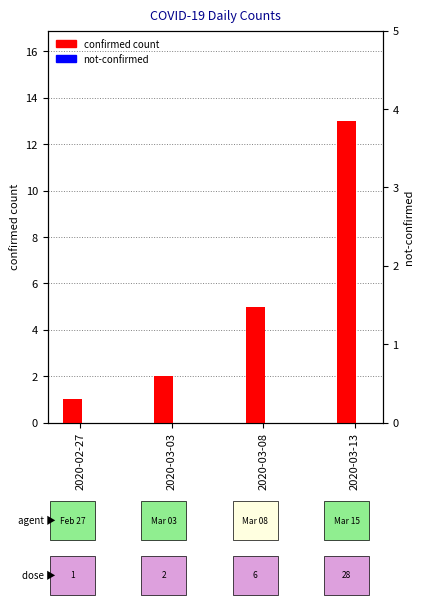

The not-confirmed series shows 0 at 2020-03-08. True or false?

True